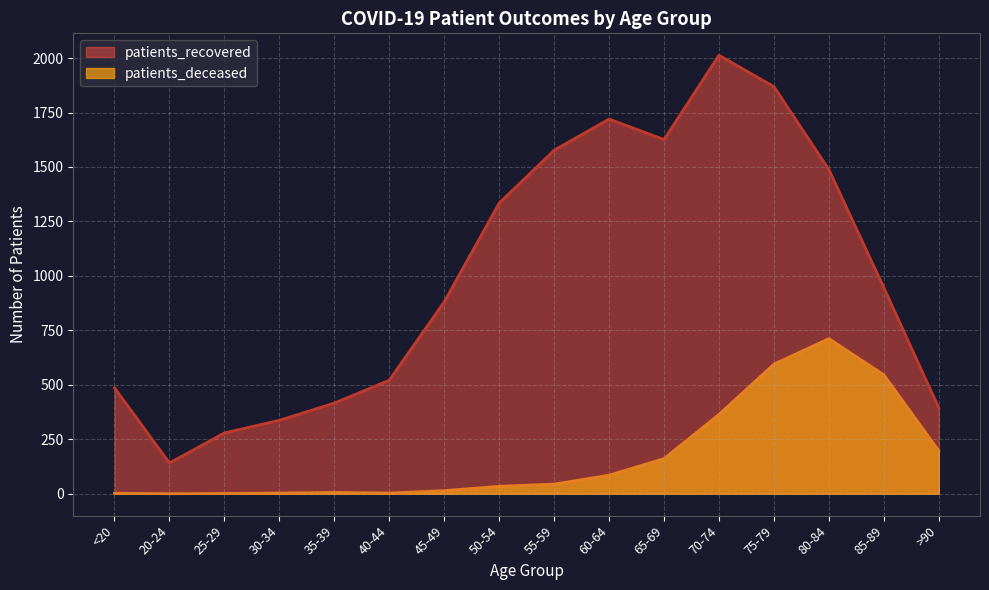

How many values in the patients_recovered series exceed 946?

7